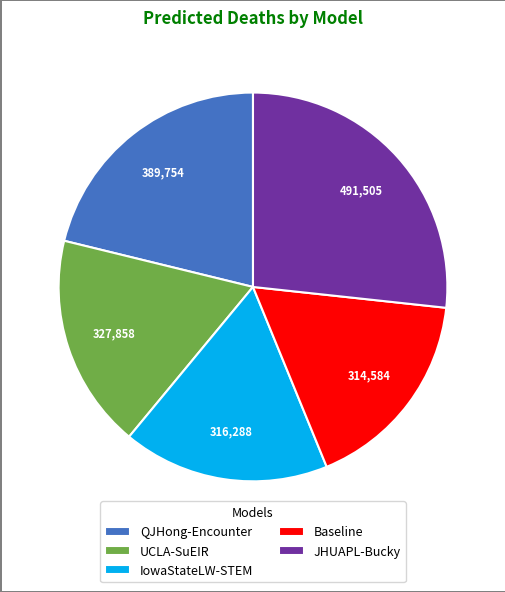

What is the ratio of the value at JHUAPL-Bucky to the value at IowaStateLW-STEM?

1.6